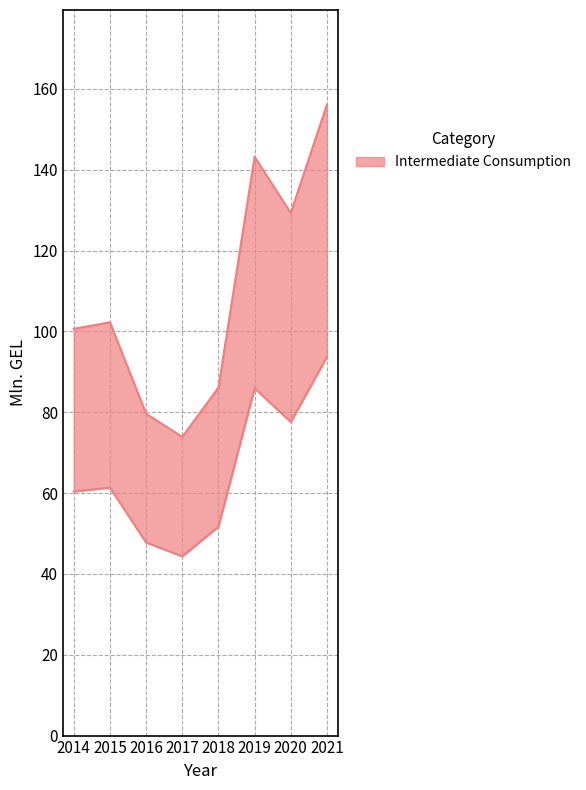

What is the difference between the maximum and minimum values?

49.3